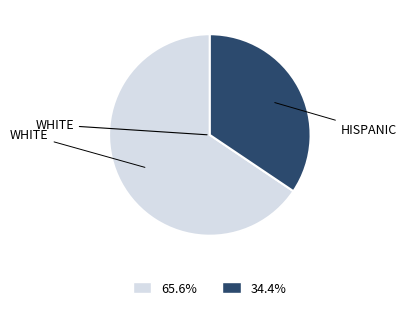

Does any single category account for the majority?

Yes